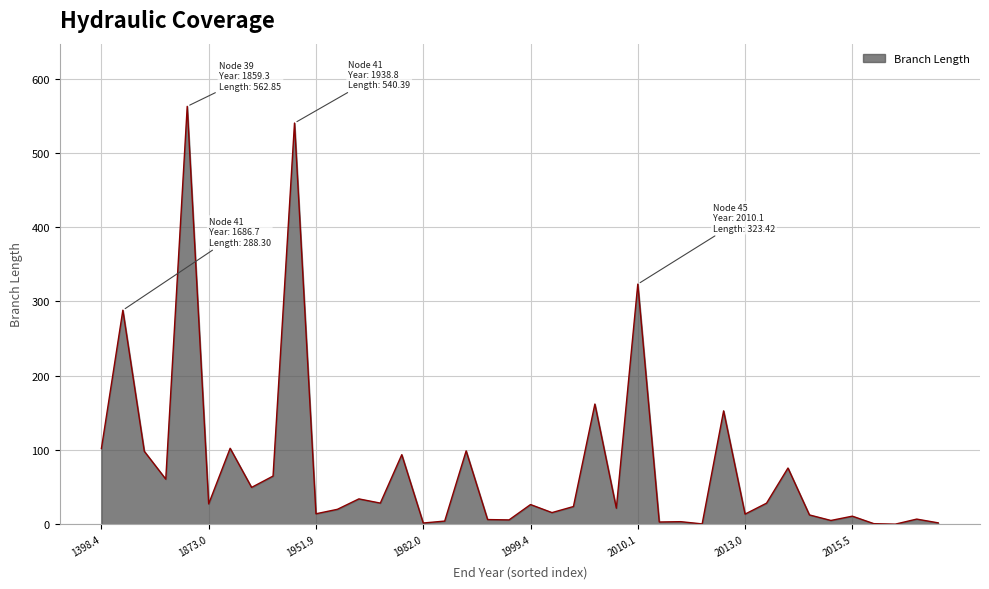

What is the difference between the maximum and minimum values?

562.8